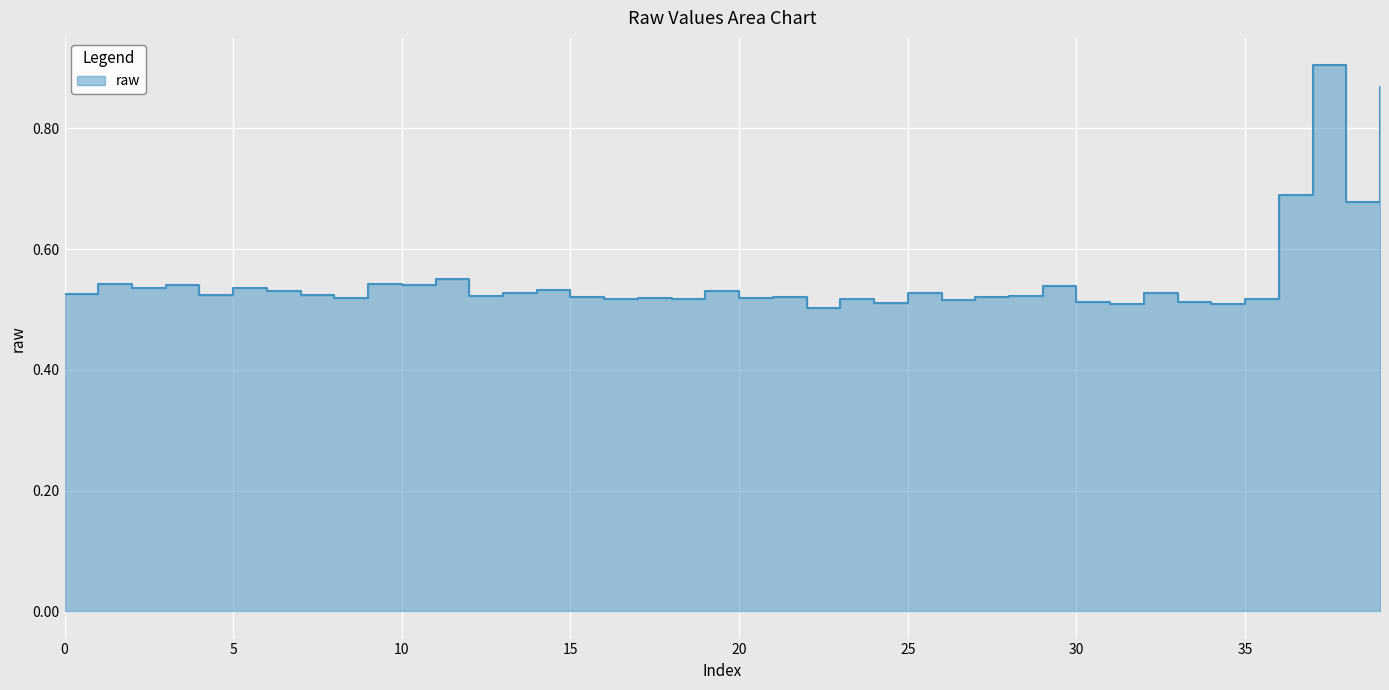

What is the value of the 17th point from the left?

0.5